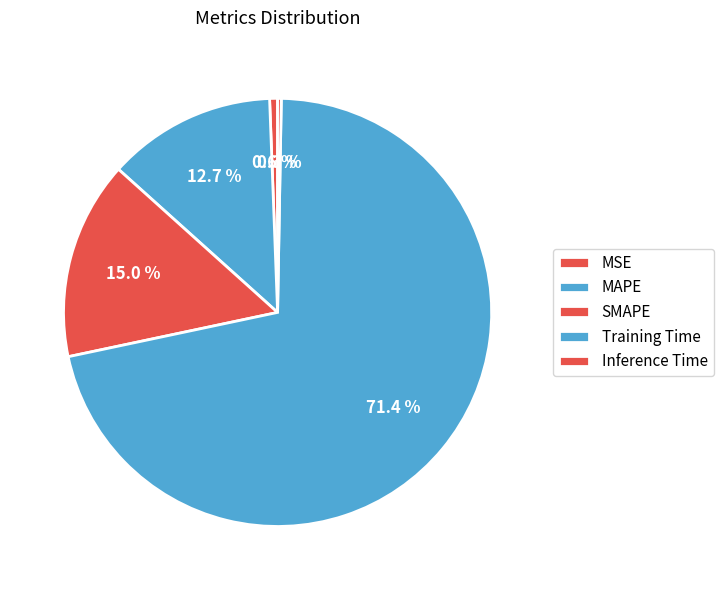

Which category accounts for the majority?

Training Time